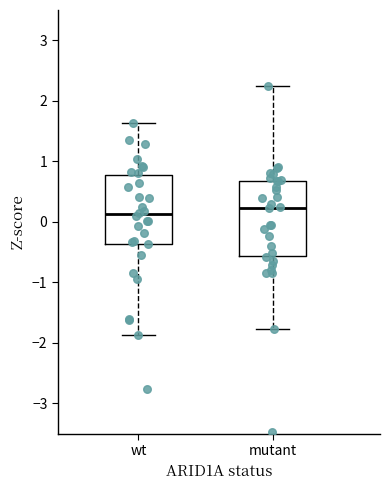

Reading left to right, transcribe this box plot: for each box, give where its median line is, the range the box spans, and where its two whiskers end, as read against the y-axis. The values are not printed on the chart, so give them approximately, as read against the axis.

wt: median 0.1, box -0.4 to 0.8, whiskers -1.9 to 1.6
mutant: median 0.2, box -0.6 to 0.7, whiskers -1.8 to 2.2